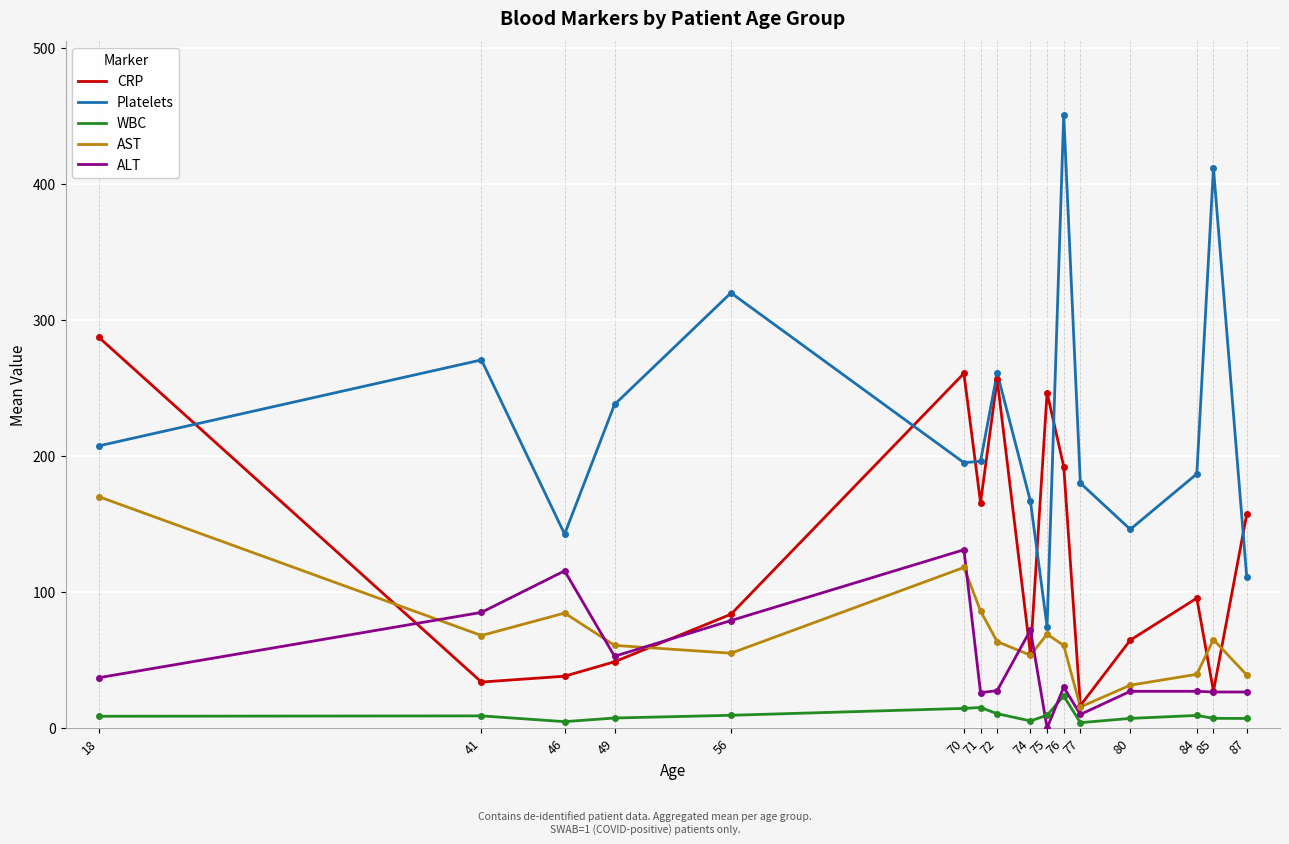

How many values in the CRP series are below 95?

8